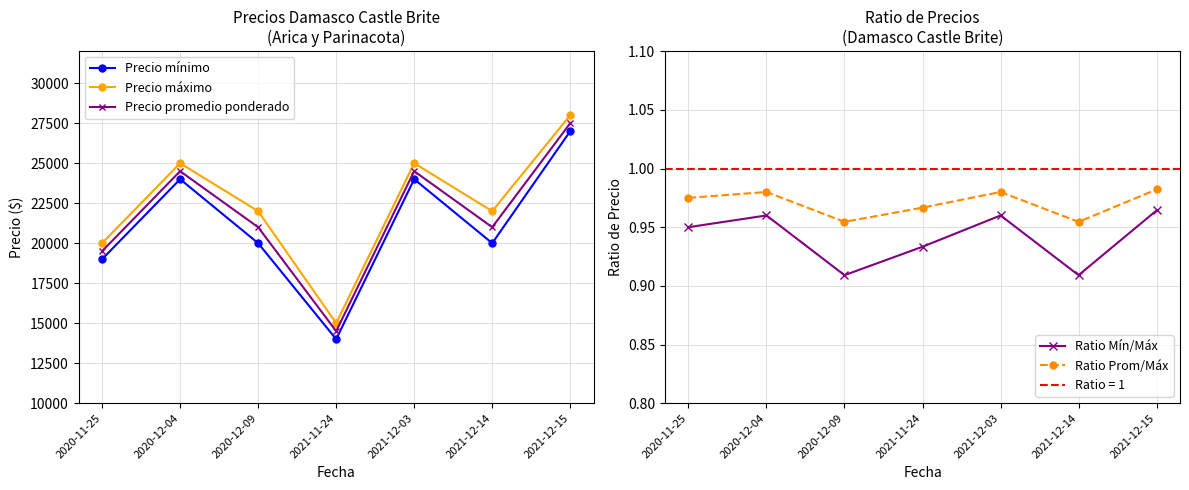

Where is Ratio Prom/Máx nearest to the value 0?

2020-12-09